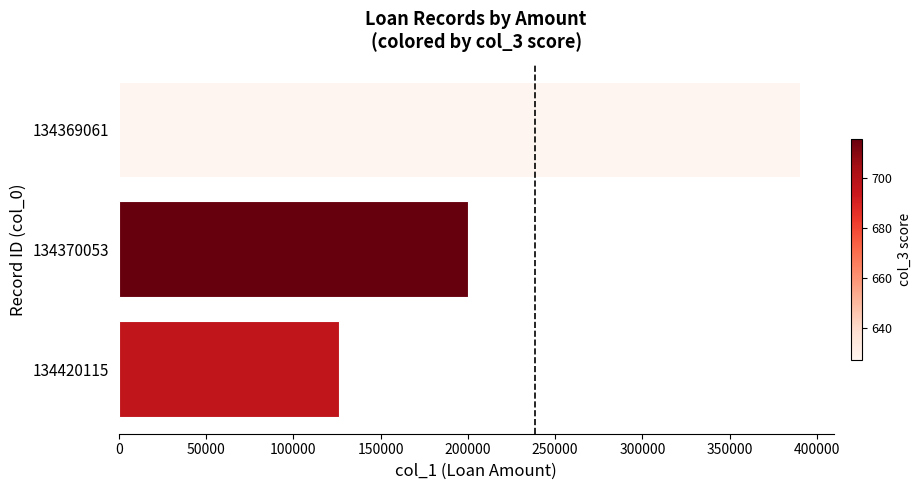

Reading top to bottom, transcribe all the data shown in this chart.

390000	200000	126000